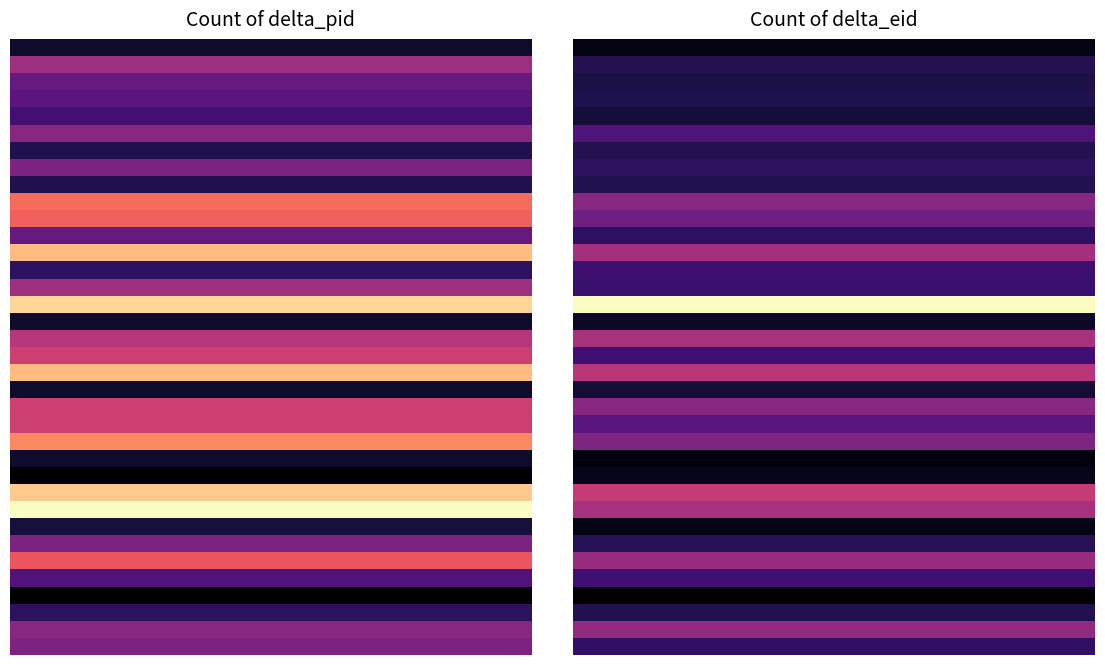

Count the number of categories in the chart.

18